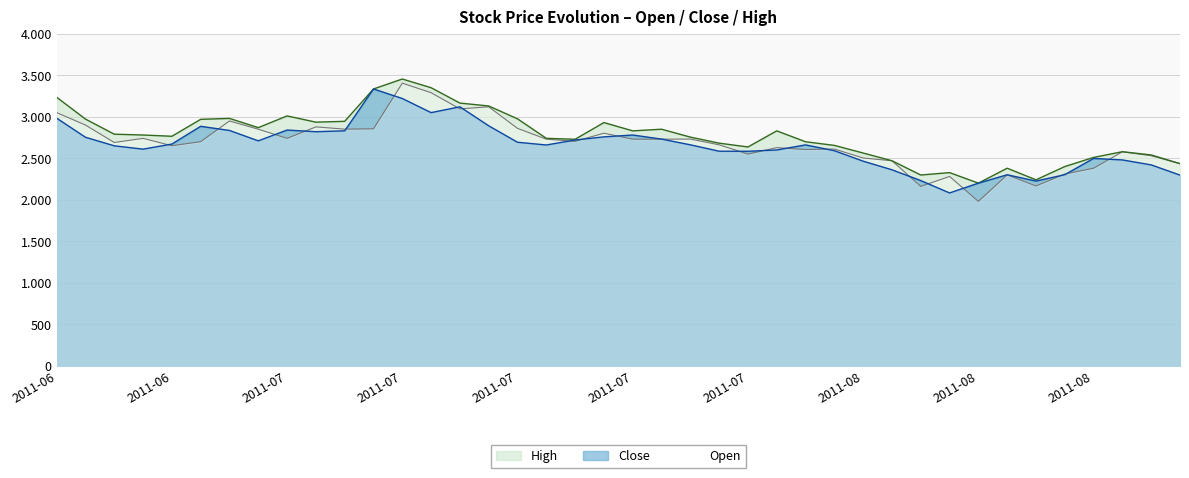

What are all the series names shown in the legend?

High, Close, Open